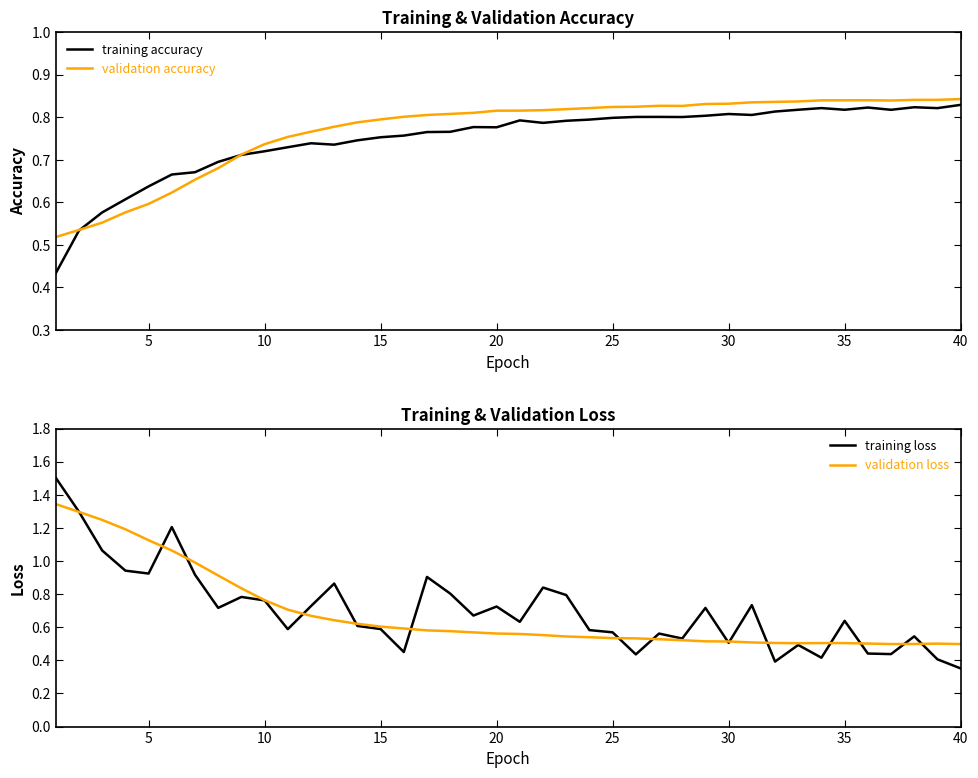

Is this an area chart (filled region under the line)?

No